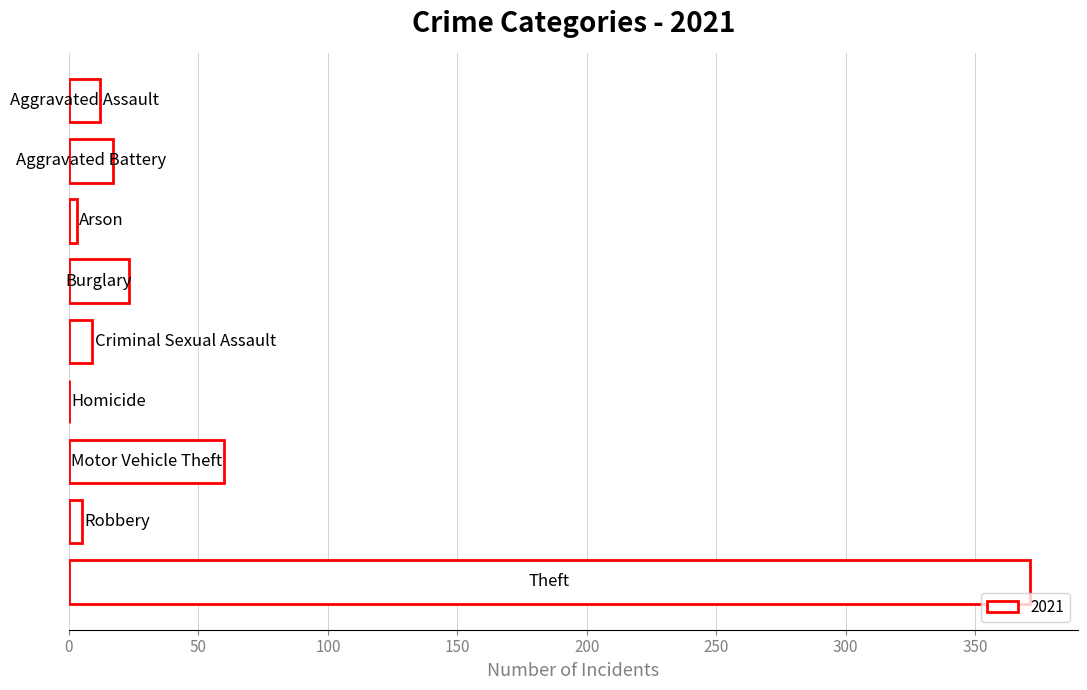

What is the greatest value displayed?

371